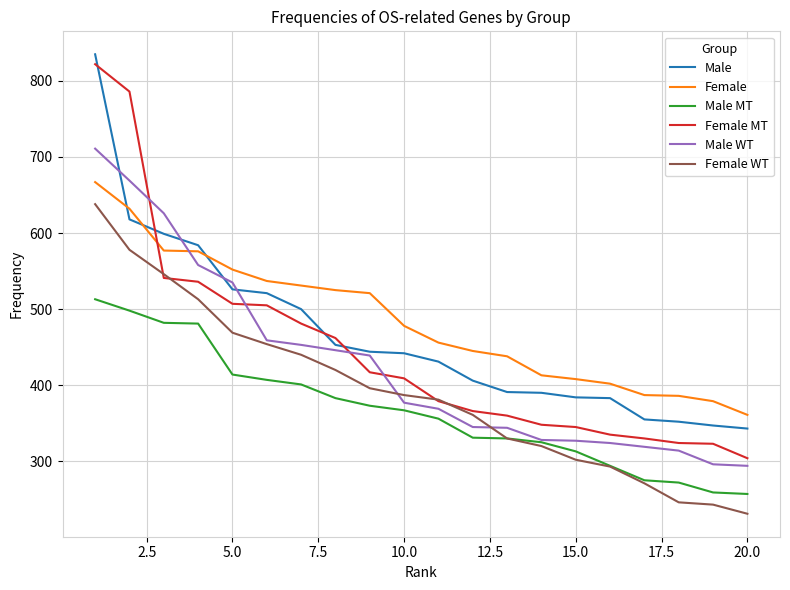

Which series has the widest spread of values?

Female MT